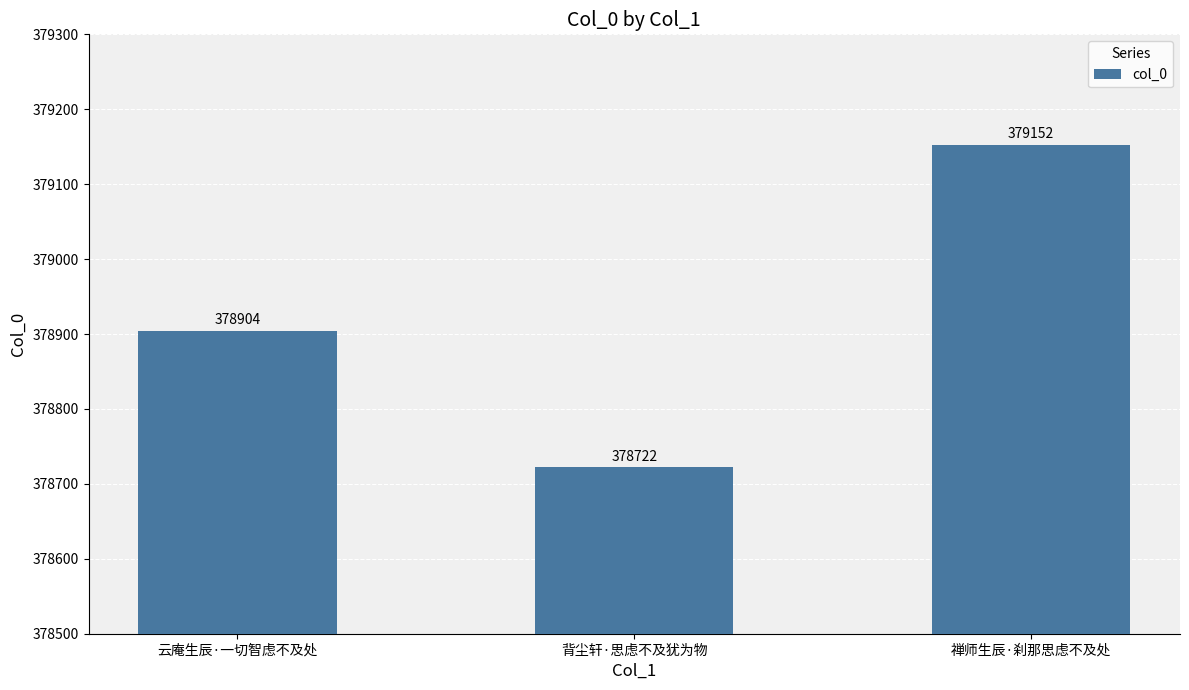

What position from the left is 云庵生辰·一切智虑不及处?

1